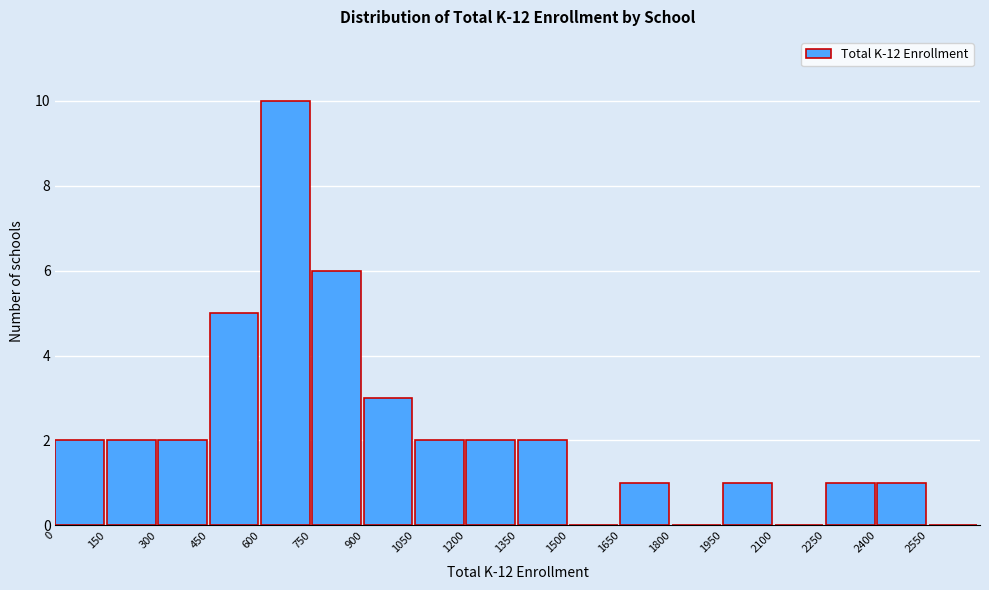

Reading left to right, list every bar in this chart as the range it spans on the x-axis followed by its height. Neither the bar edges nor the heights are printed on the chart, so give them approximately, as read against the axes.

0 to 150: 2
150 to 300: 2
300 to 450: 2
450 to 600: 5
600 to 750: 10
750 to 900: 6
900 to 1050: 3
1050 to 1200: 2
1200 to 1350: 2
1350 to 1500: 2
1500 to 1650: 0
1650 to 1800: 1
1800 to 1950: 0
1950 to 2100: 1
2100 to 2250: 0
2250 to 2400: 1
2400 to 2550: 1
2550 to 2700: 0